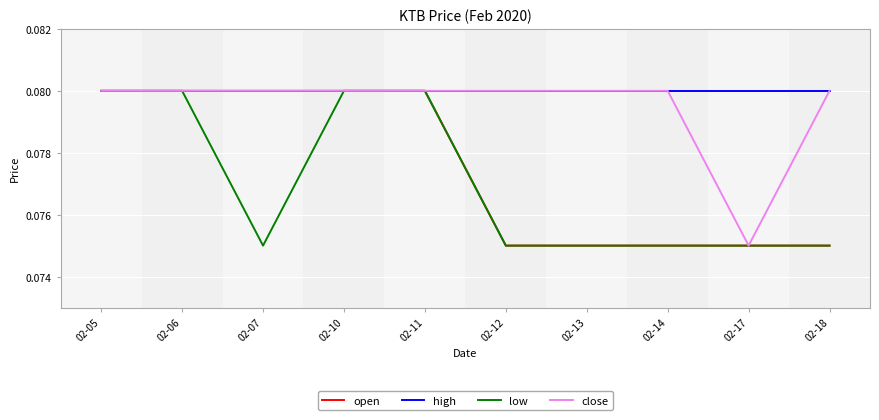

At which label is close closest to 0?

02-17